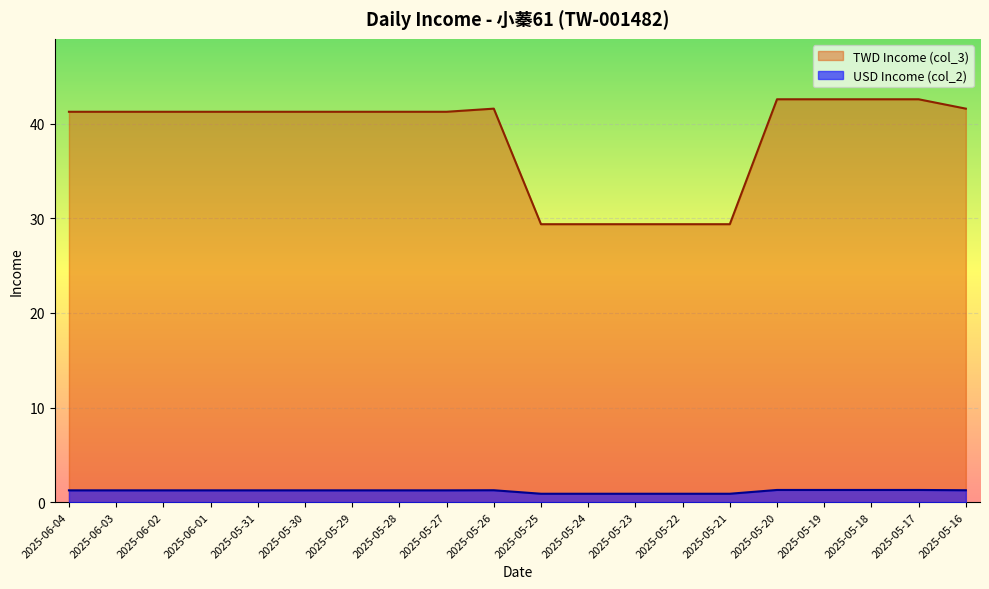

True or false: TWD Income (col_3) has a value of 65.3 at 2025-05-20.

False